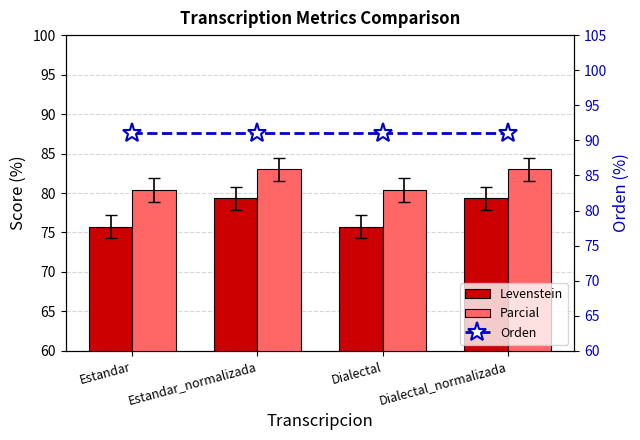

Reading left to right, extract all data points from this chart.

Levenstein: Estandar=75.8	Estandar_normalizada=79.3	Dialectal=75.8	Dialectal_normalizada=79.3
Parcial: Estandar=80.4	Estandar_normalizada=83.0	Dialectal=80.4	Dialectal_normalizada=83.0
Orden: Estandar=91.1	Estandar_normalizada=91.1	Dialectal=91.1	Dialectal_normalizada=91.1